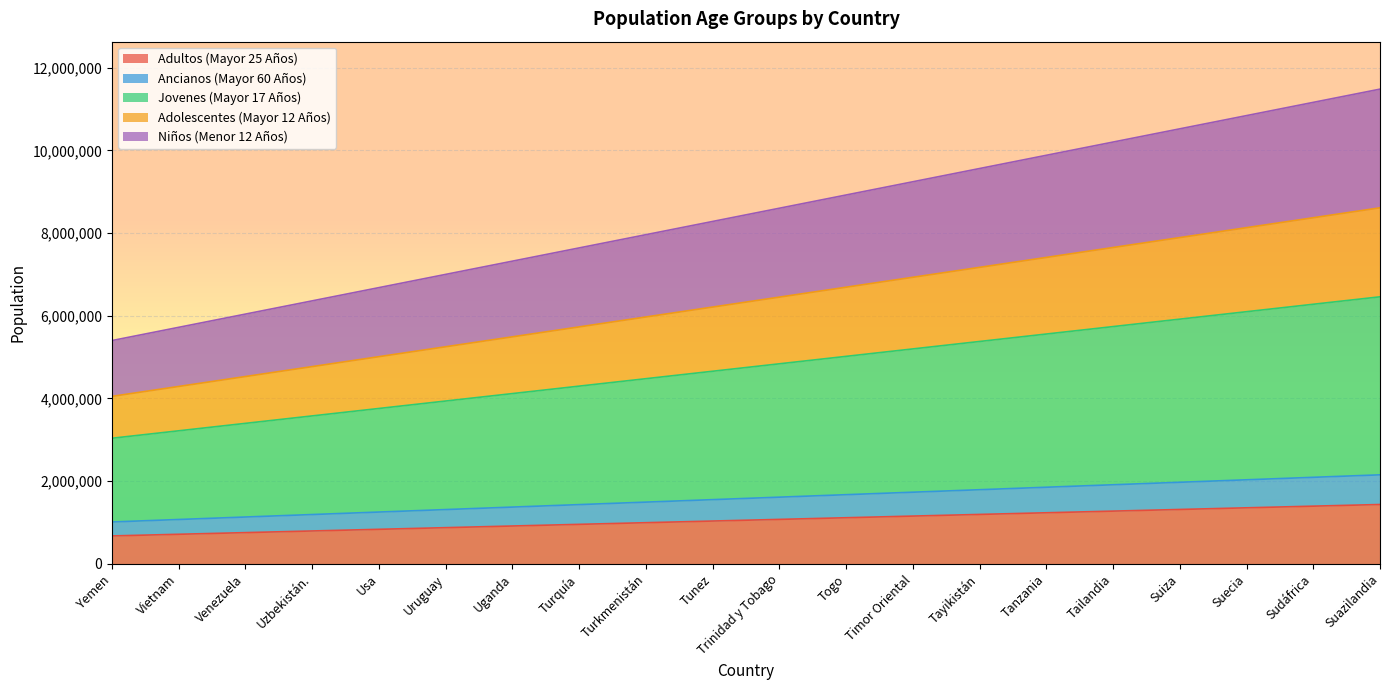

True or false: Jovenes (Mayor 17 Años) and Niños (Menor 12 Años) cross at least once.

False